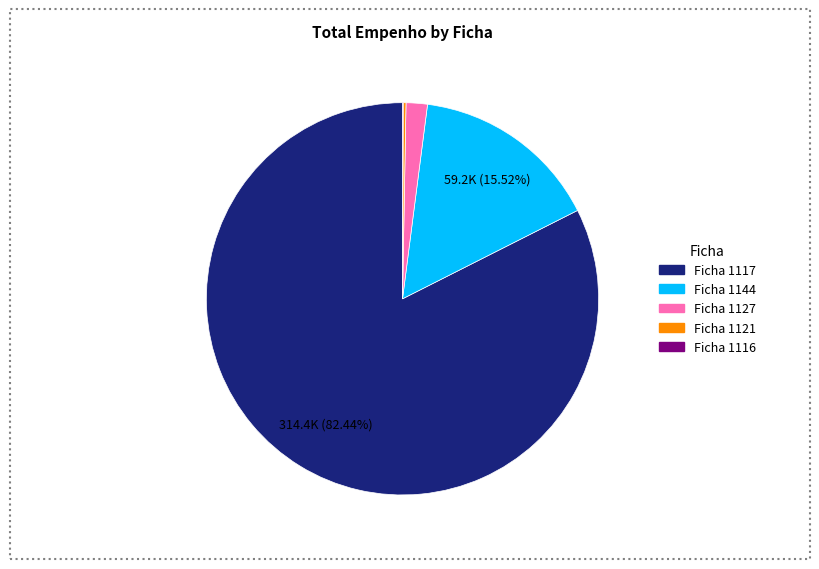

Is there a majority slice in this chart?

Yes